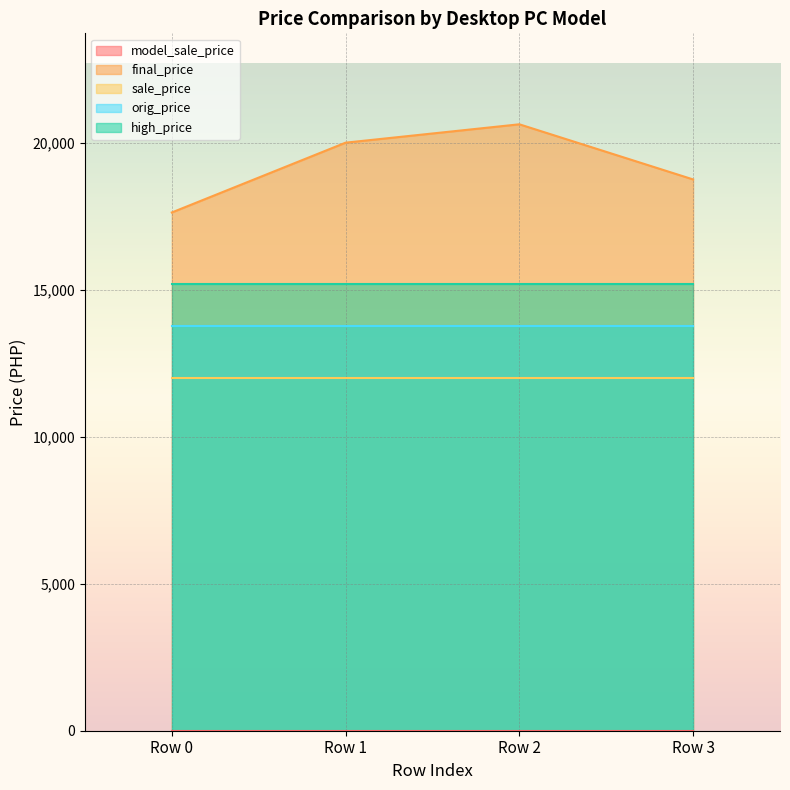

What are all the series names shown in the legend?

model_sale_price, final_price, sale_price, orig_price, high_price